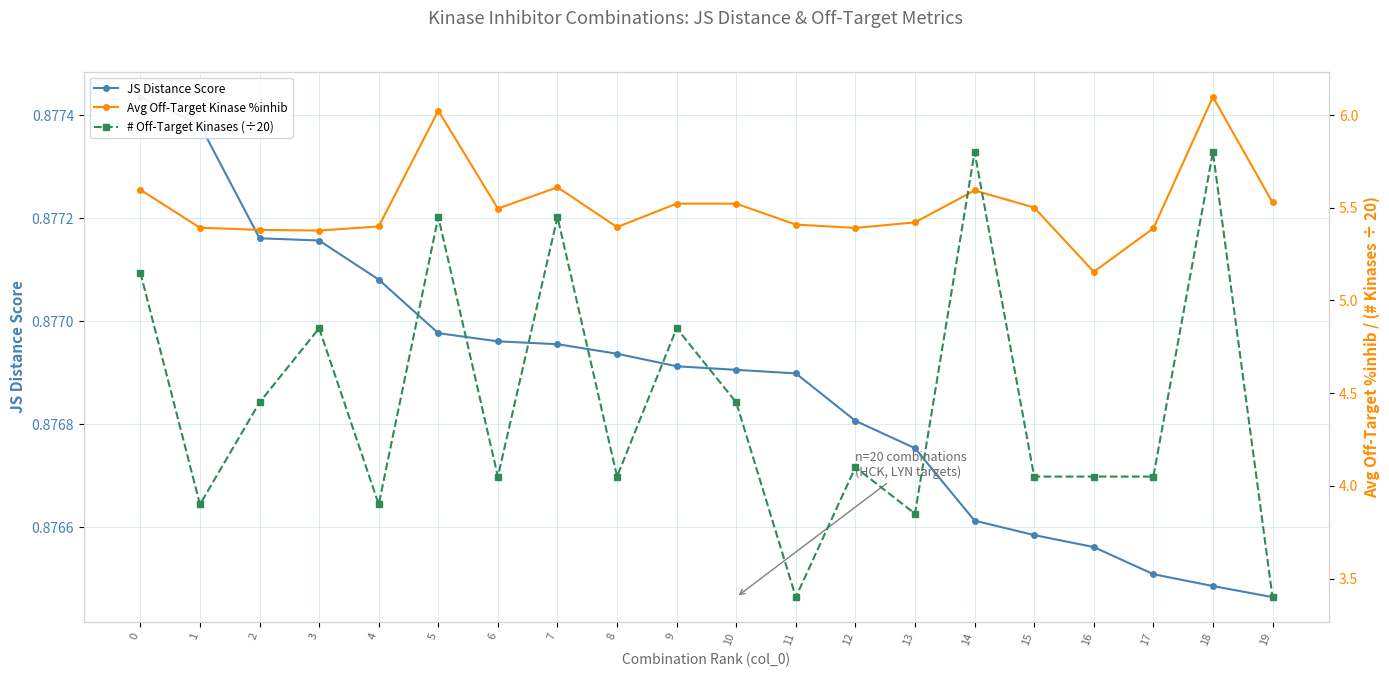

Between 1 and 5, which series saw the biggest shift?

# Off-Target Kinases (÷20)